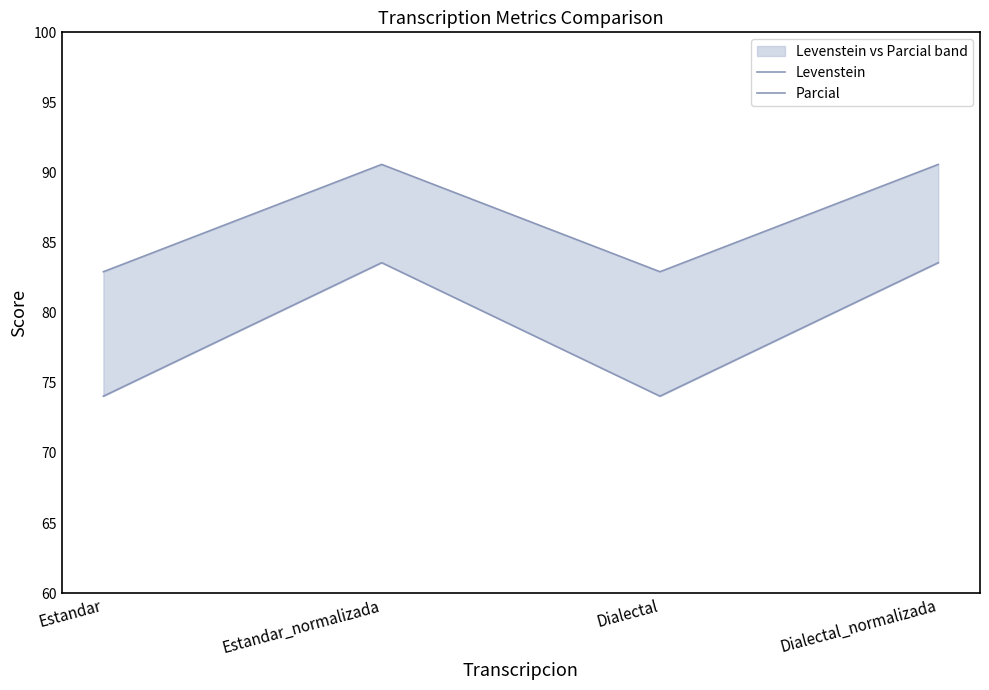

How many data points in Parcial are above 90?

2